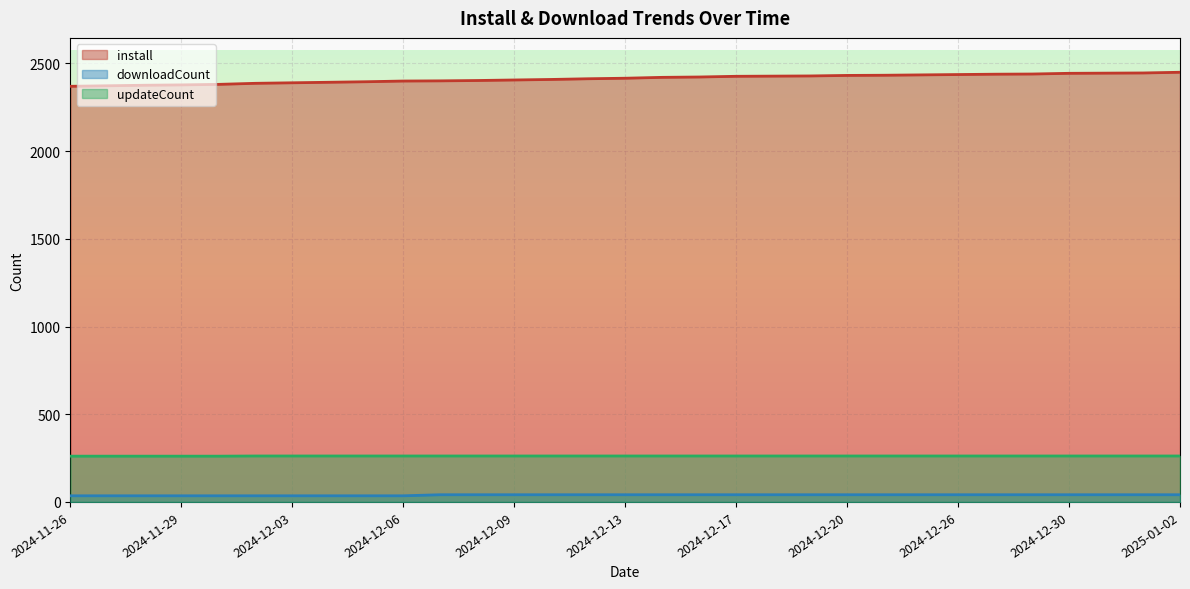

What is the sum of all install values?

74821